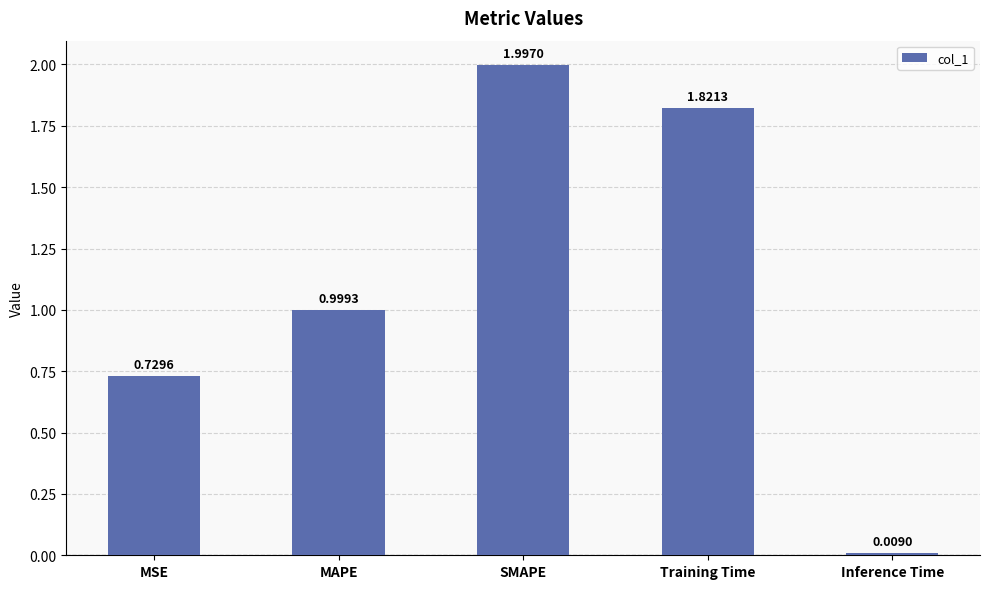

What is the maximum value shown in the chart?

2.0